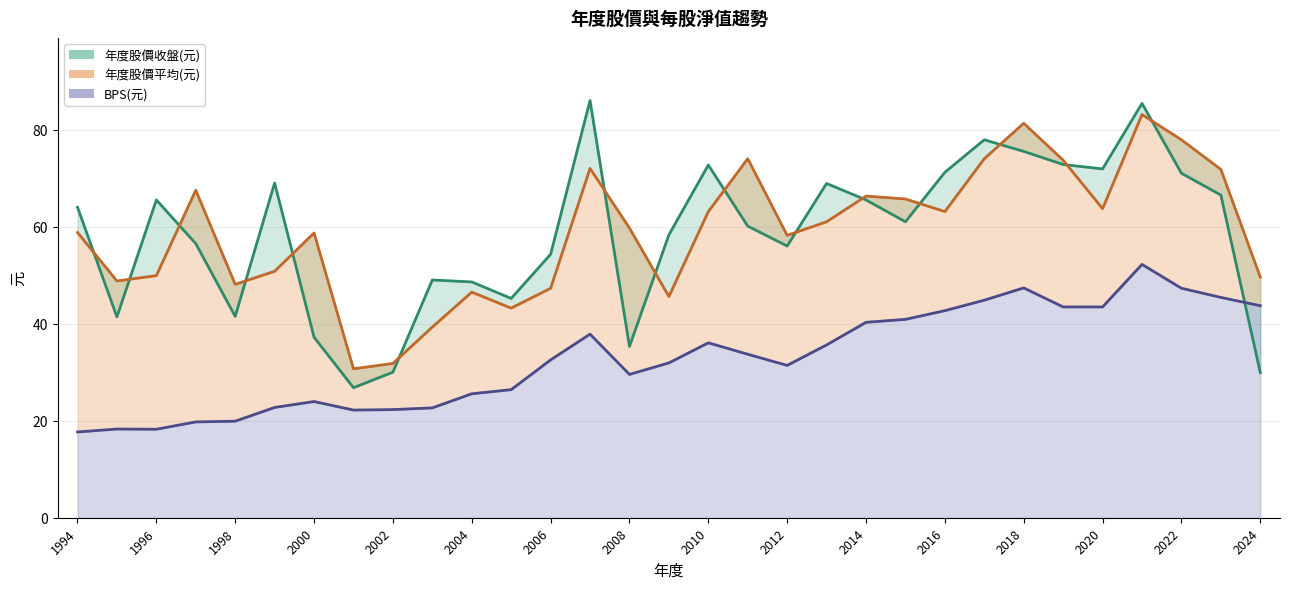

What is the value of the 年度股價收盤(元) point at the 3rd from the left?

65.5